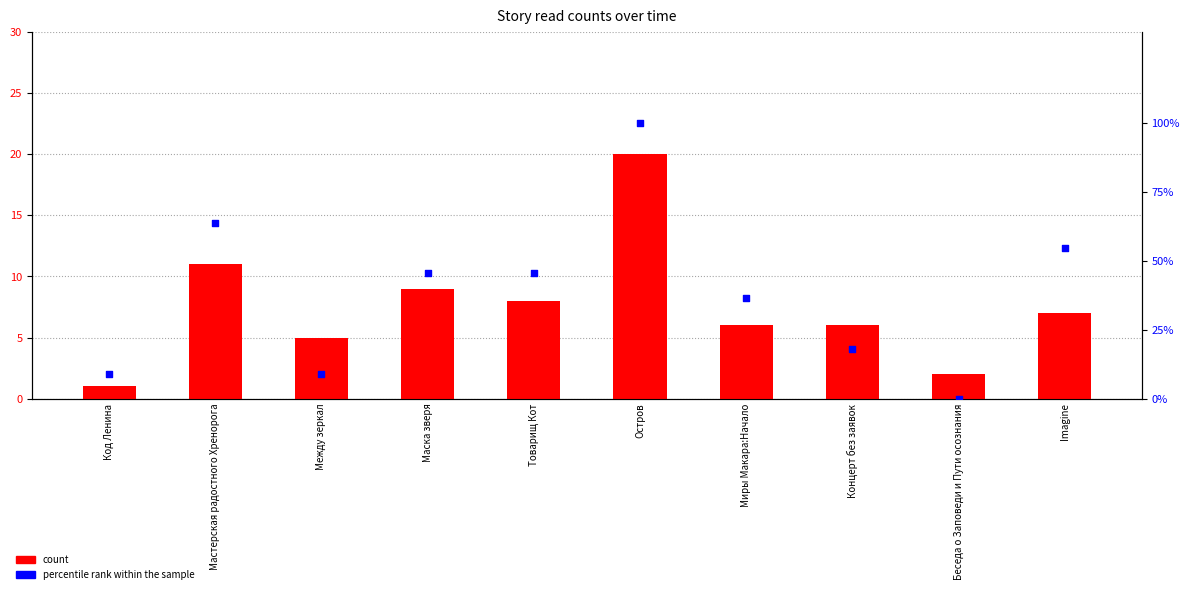

Which series has the largest Y range (max minus min)?

percentile rank within the sample